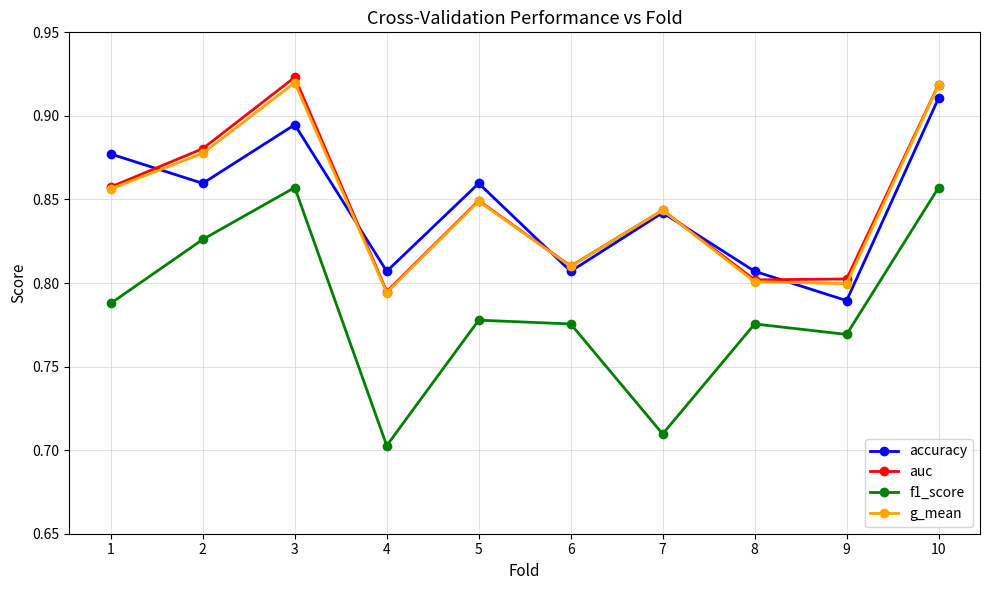

Is the value of g_mean at 3 greater than the value of accuracy at 1?

Yes